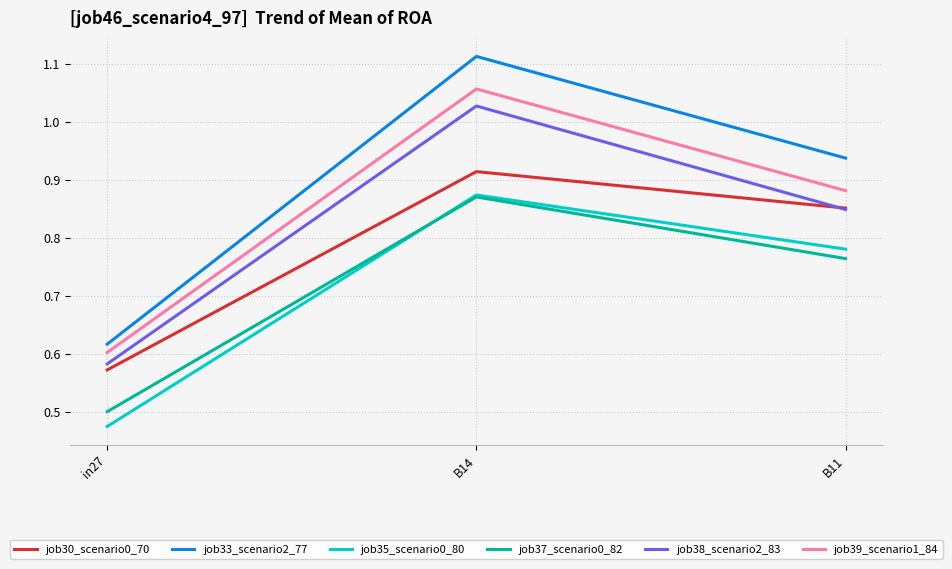

Is it true that job33_scenario2_77 equals 1.7 at B14?

False